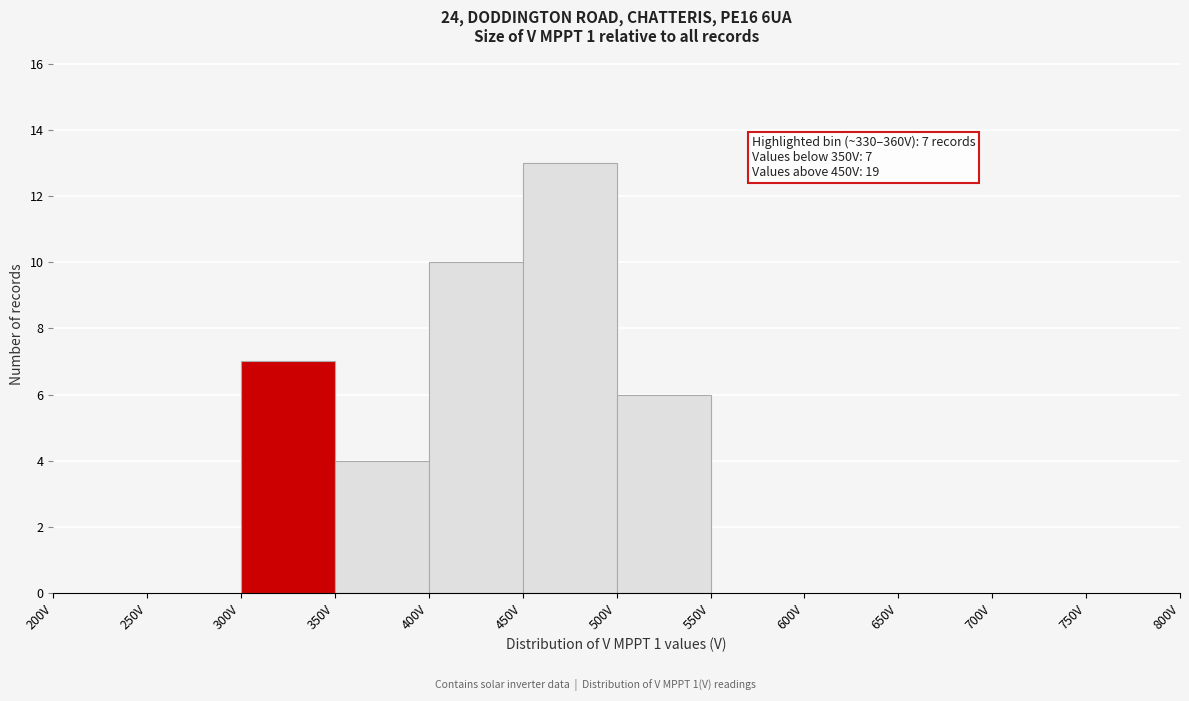

Over which range of the x-axis is the bar tallest?

450 to 500